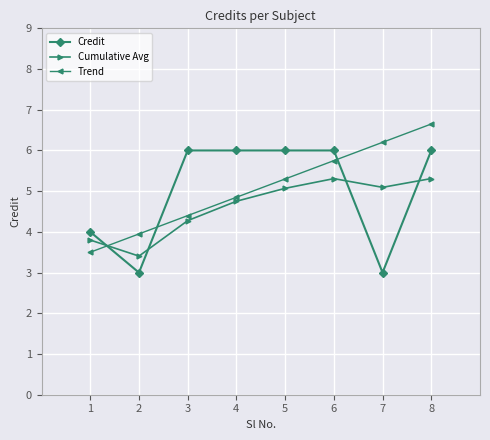

True or false: Credit and Cumulative Avg intersect in this chart.

True